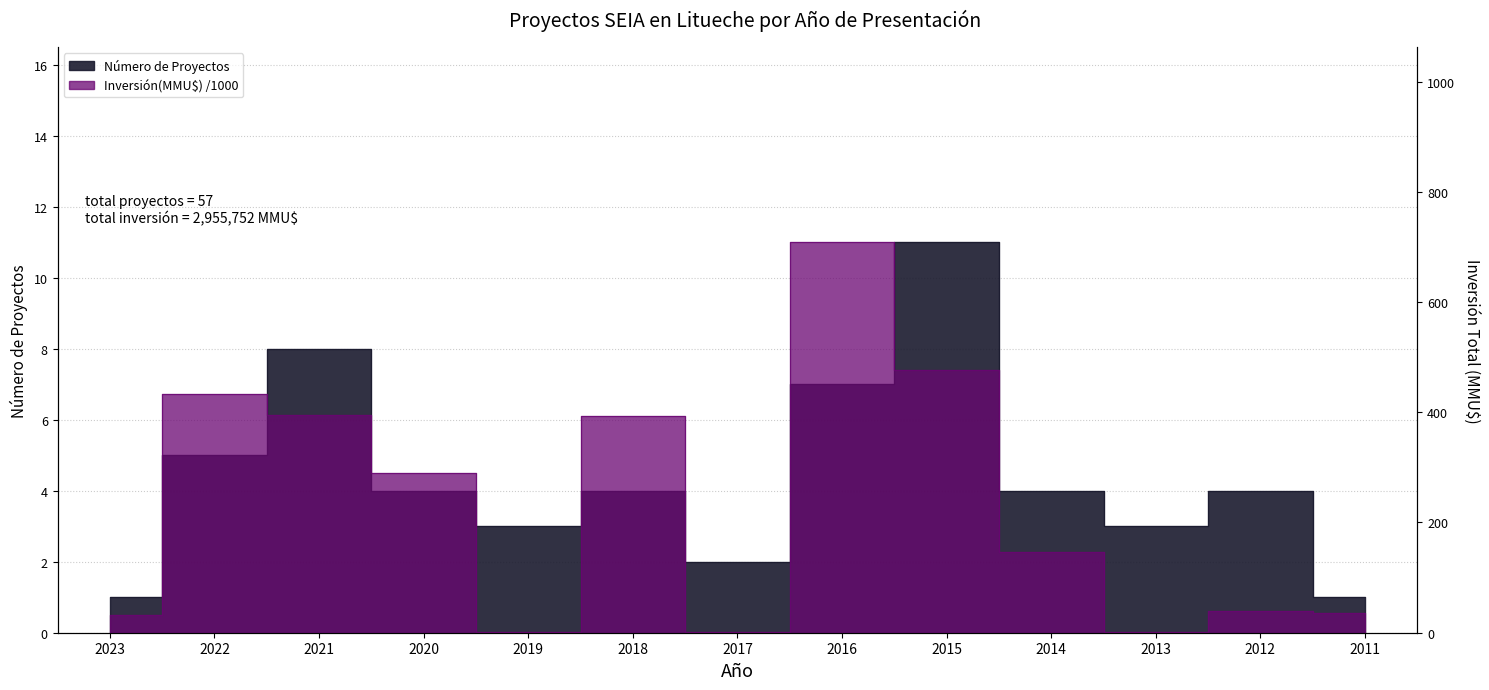

What is the maximum value shown in the chart?

708.1